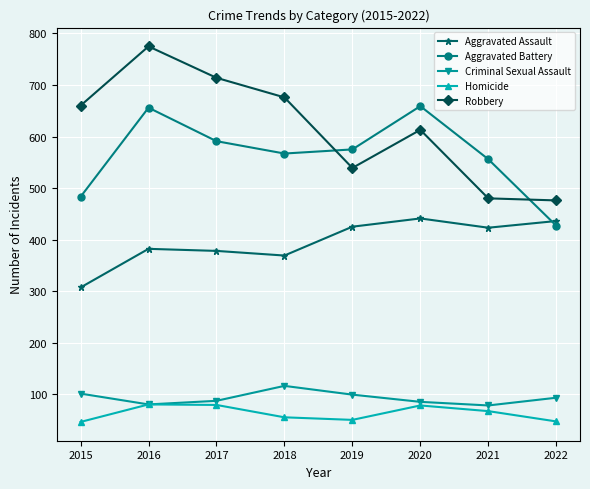

The Criminal Sexual Assault series shows 47 at 2022. True or false?

False